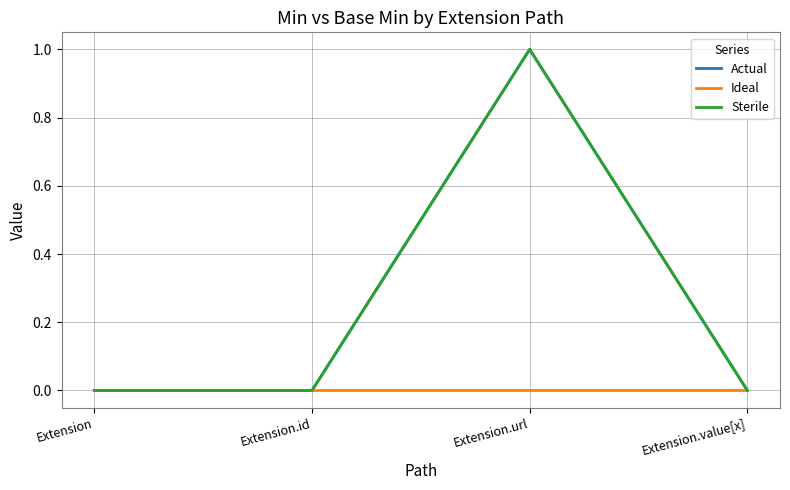

Is this an area chart (filled region under the line)?

No